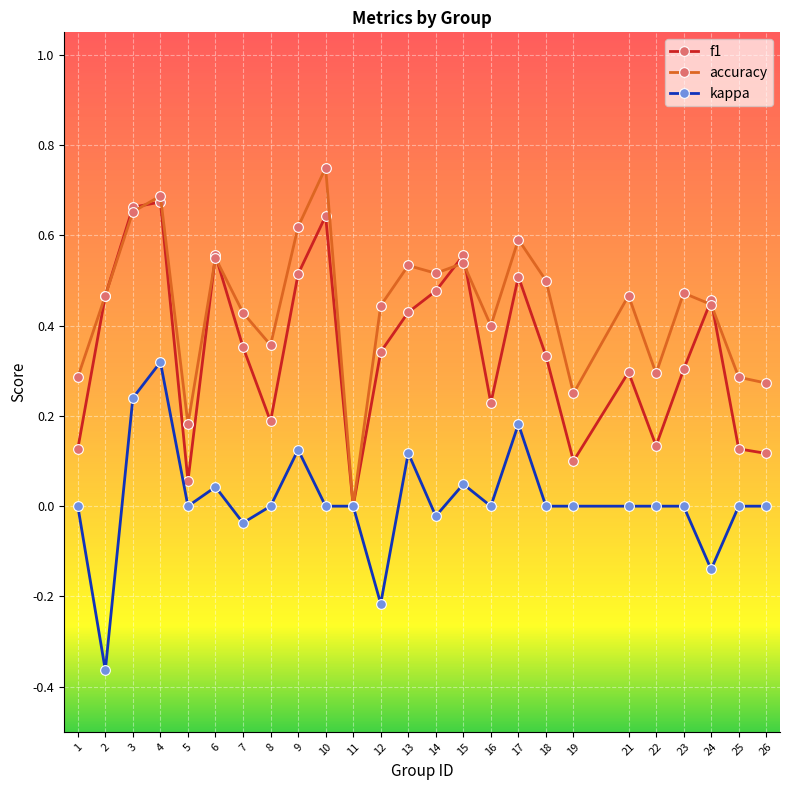

How many categories are shown in the chart?

25